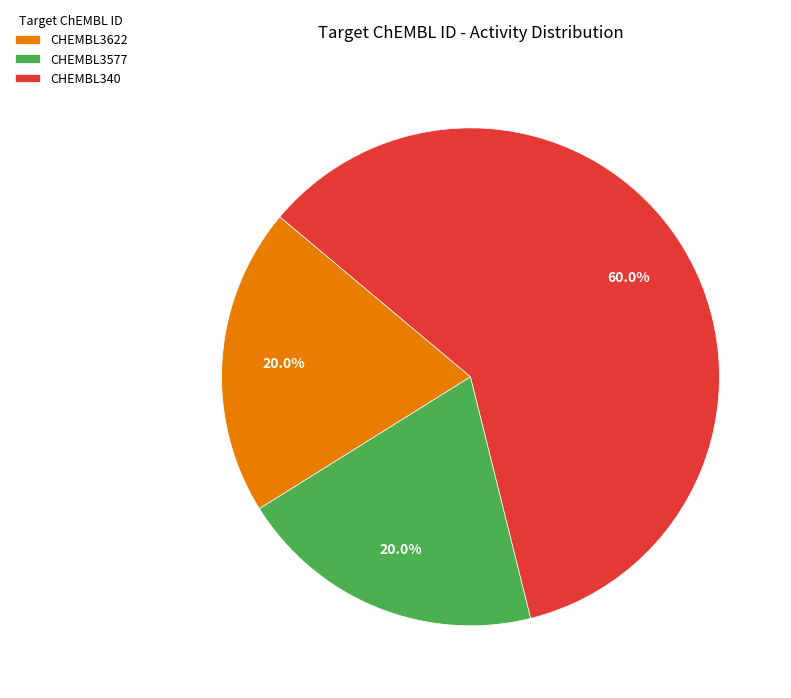

Approximately how many times larger is the value at CHEMBL340 compared to CHEMBL3622?

3.0